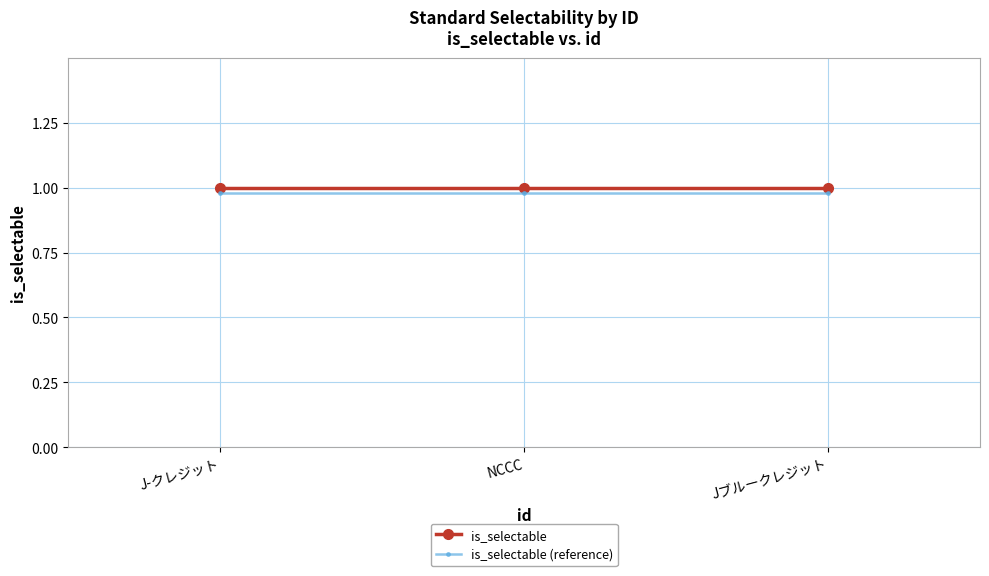

At how many categories does at least one series exceed 0?

3